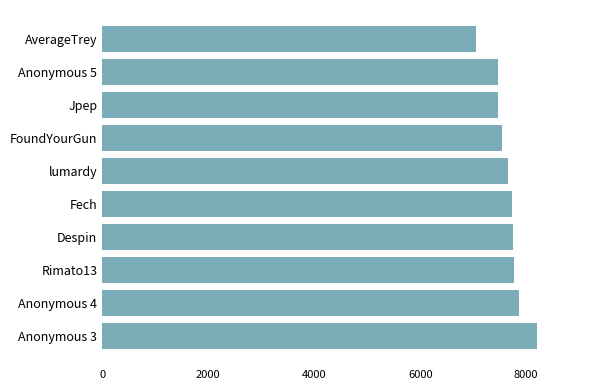

Which label corresponds to the smallest value in the chart?

AverageTrey